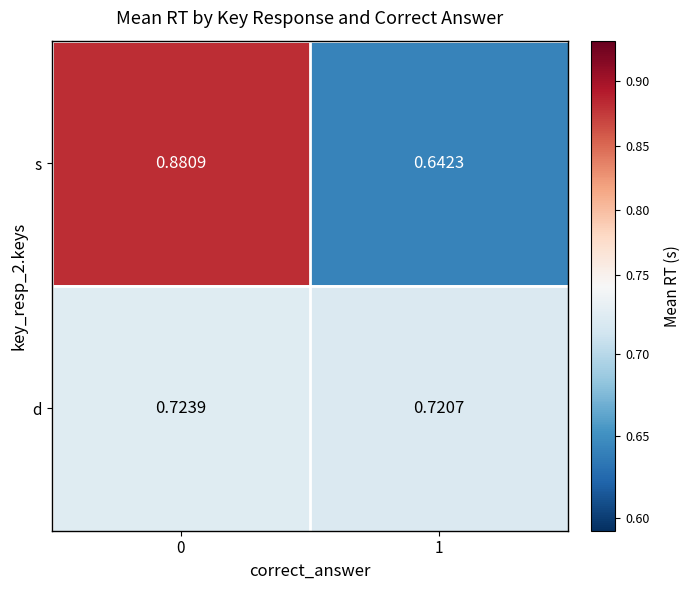

List the series in order of their overall mean, lowest first.

d, s